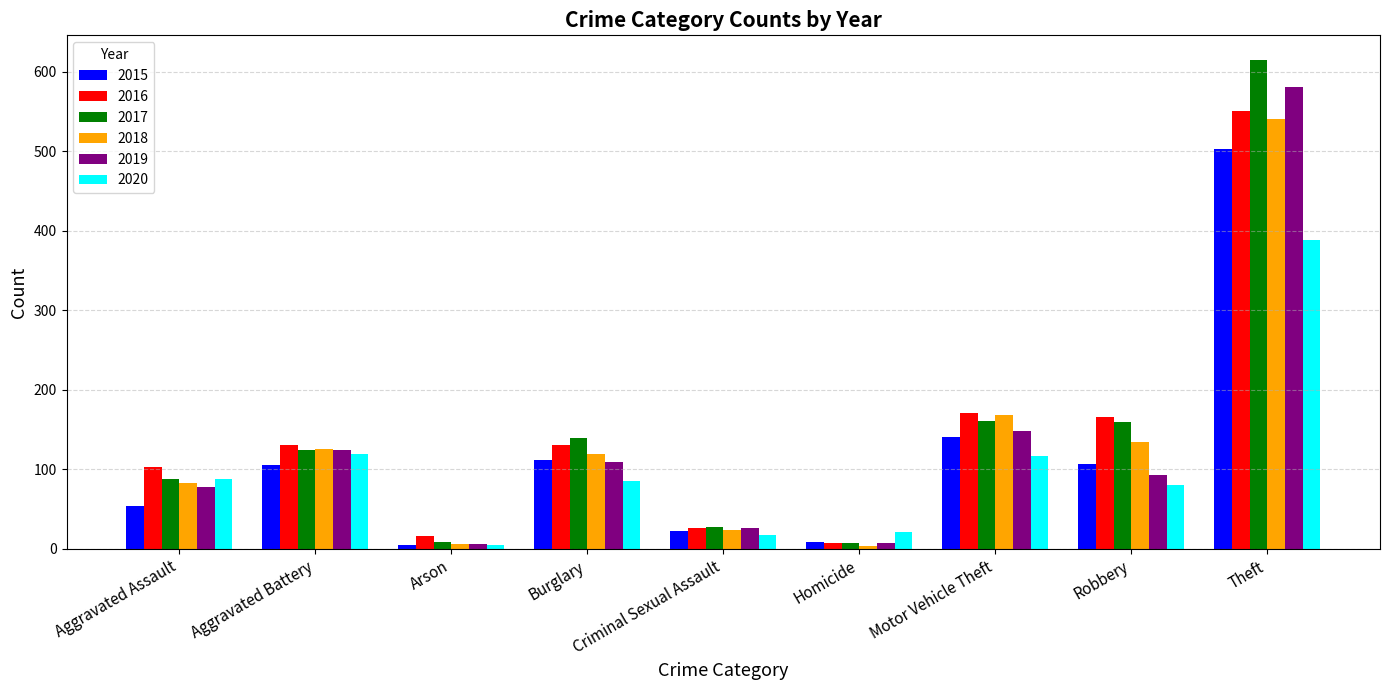

At which category does the chart reach its peak across all series?

Theft